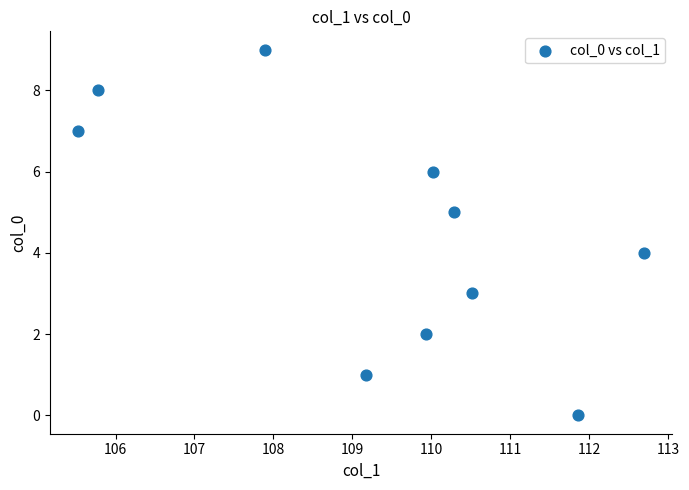

What is the range of Y values (max minus min)?

9